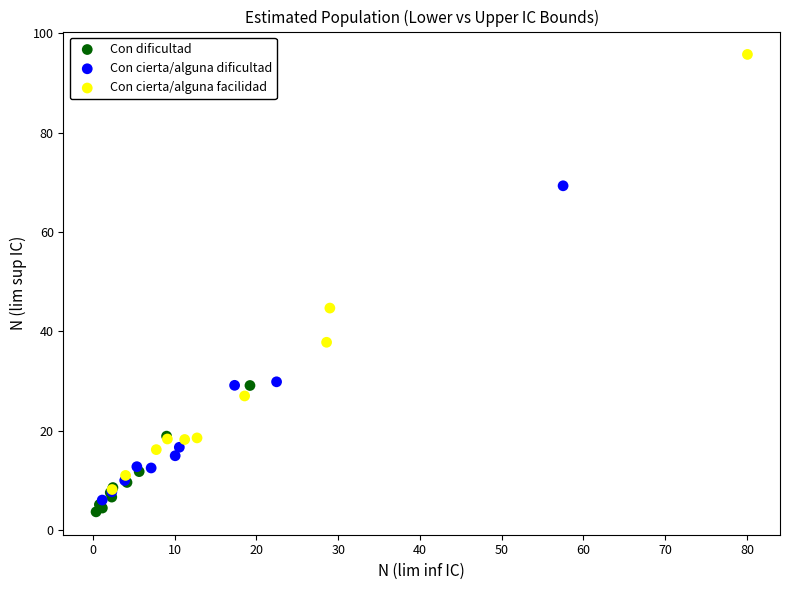

Which series reaches the maximum Y coordinate?

Con cierta/alguna facilidad